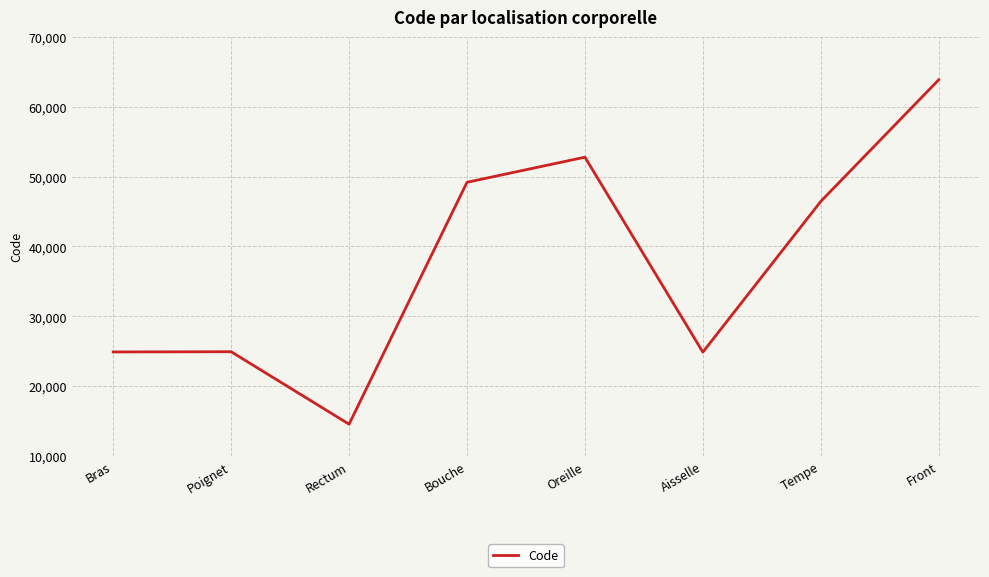

What is the change in value from Tempe to Front?

+17414